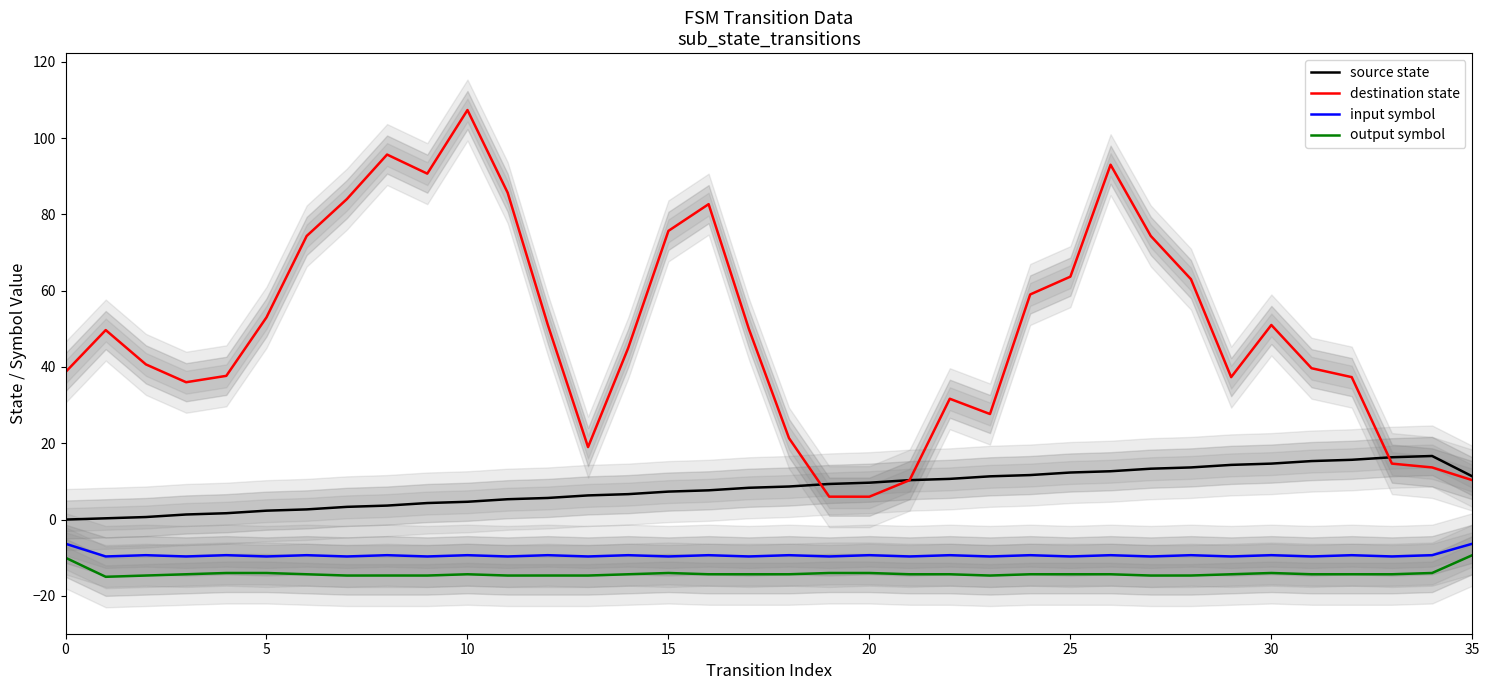

What is the highest value of the output symbol series?

-9.3